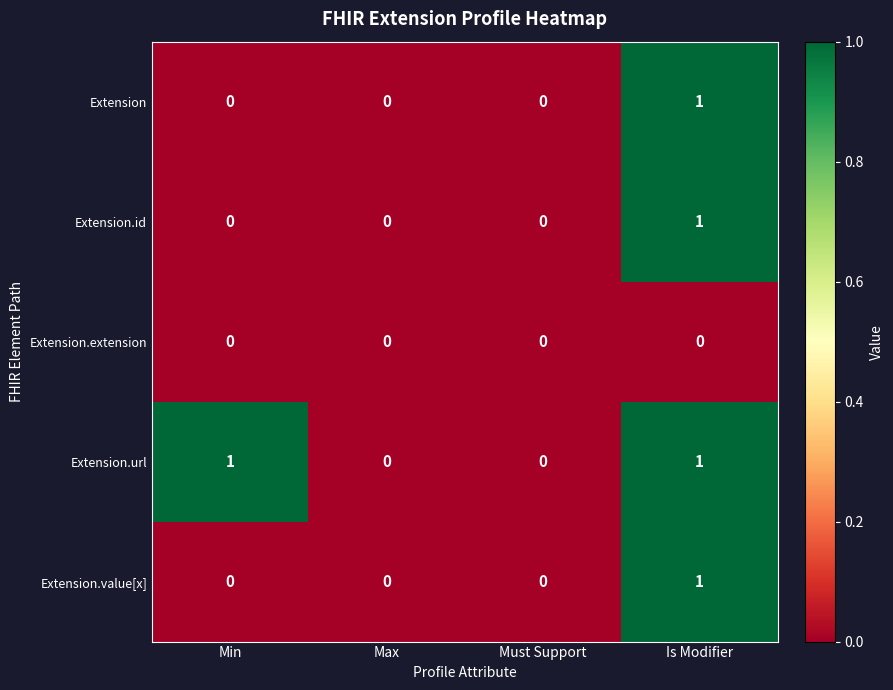

The value of Extension.id at Is Modifier is 2. True or false?

False